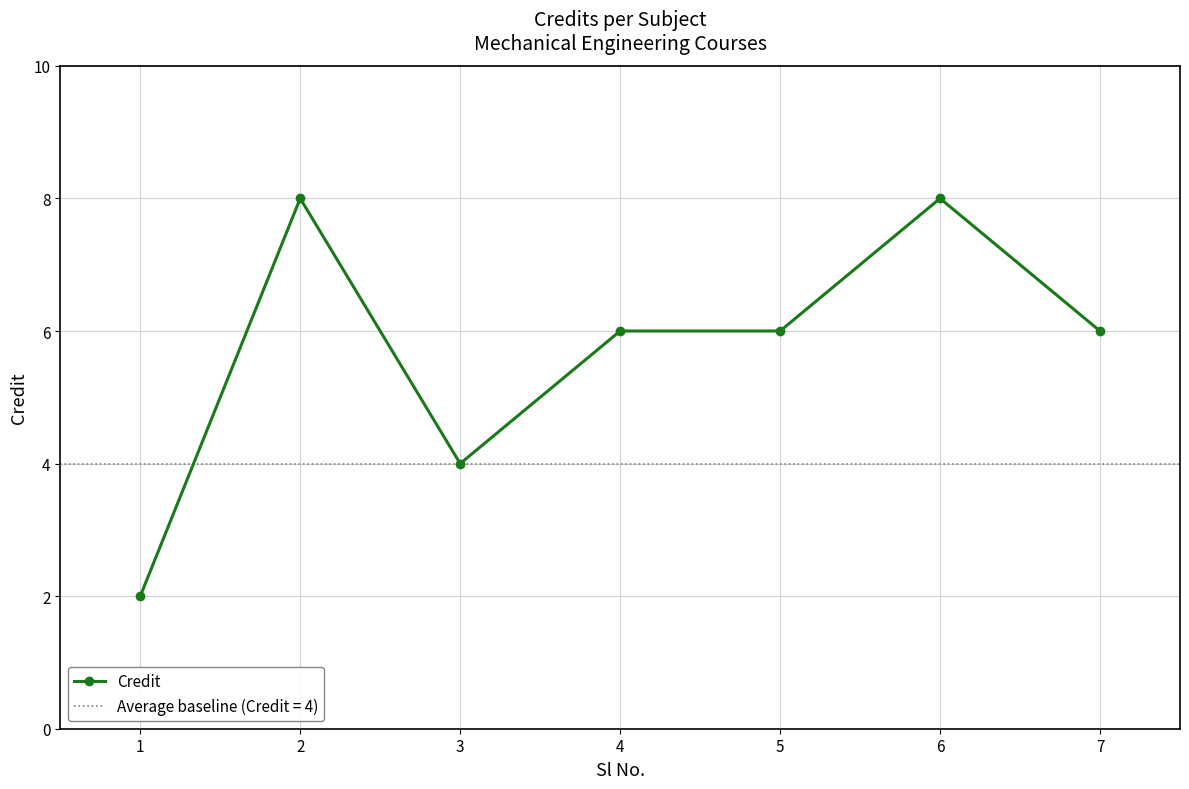

Rank the categories by value from highest to lowest.

2, 6, 4, 5, 7, 3, 1